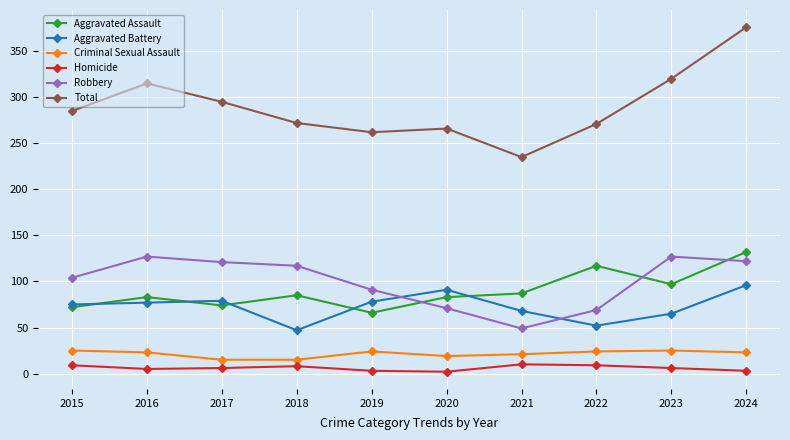

True or false: Criminal Sexual Assault and Total intersect in this chart.

False